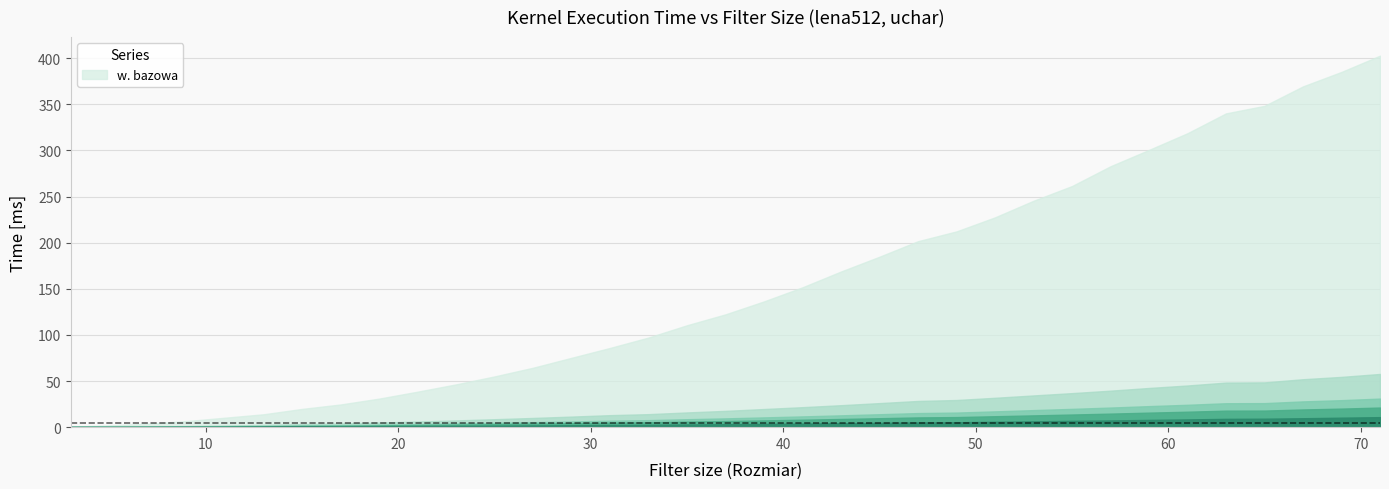

Reading right to left, what are all the values shown in this chart?

w. bazowa: 402.7	385.1	369.4	348.3	340.2	318.7	300.6	282.8	261.4	245.4	227.5	212.2	201.6	184.8	168.7	151.6	136.4	122.3	110.5	97.2	85.9	75.2	64.4	55.0	46.4	38.5	30.9	24.6	19.8	14.0	10.3	6.6	3.8	2.0	0.6
_local: 57.7	54.5	52.0	48.5	48.3	45.2	42.5	39.6	36.9	34.4	31.8	29.4	28.4	26.1	23.8	21.7	19.7	17.7	16.0	14.1	13.0	11.5	10.0	8.6	7.3	6.1	5.0	3.9	3.3	2.4	1.8	1.2	0.7	0.4	0.3
_c4_local: 31.0	29.3	27.9	26.1	26.0	24.3	22.8	21.3	19.8	18.5	17.1	15.8	15.3	14.0	12.8	11.7	10.6	9.5	8.6	7.6	7.0	6.2	5.4	4.7	4.0	3.3	2.7	2.2	1.8	1.3	1.0	0.7	0.5	0.3	0.3
_c4_local_unroll: 21.3	20.1	19.2	18.0	17.9	16.8	15.8	14.7	13.7	12.8	11.9	10.9	10.6	9.7	8.9	8.1	7.4	6.6	6.0	5.3	4.9	4.3	3.8	3.3	2.8	2.3	1.9	1.5	1.3	1.0	0.7	0.5	0.4	0.3	0.3
_c4_local_pragma: 10.9	10.3	9.7	9.2	9.0	8.4	7.9	7.3	6.8	6.3	5.9	5.3	5.1	4.7	4.3	3.9	3.5	3.2	2.9	2.5	2.4	2.1	1.9	1.6	1.4	1.3	1.1	0.8	1.1	0.7	0.5	0.4	0.3	0.3	0.3